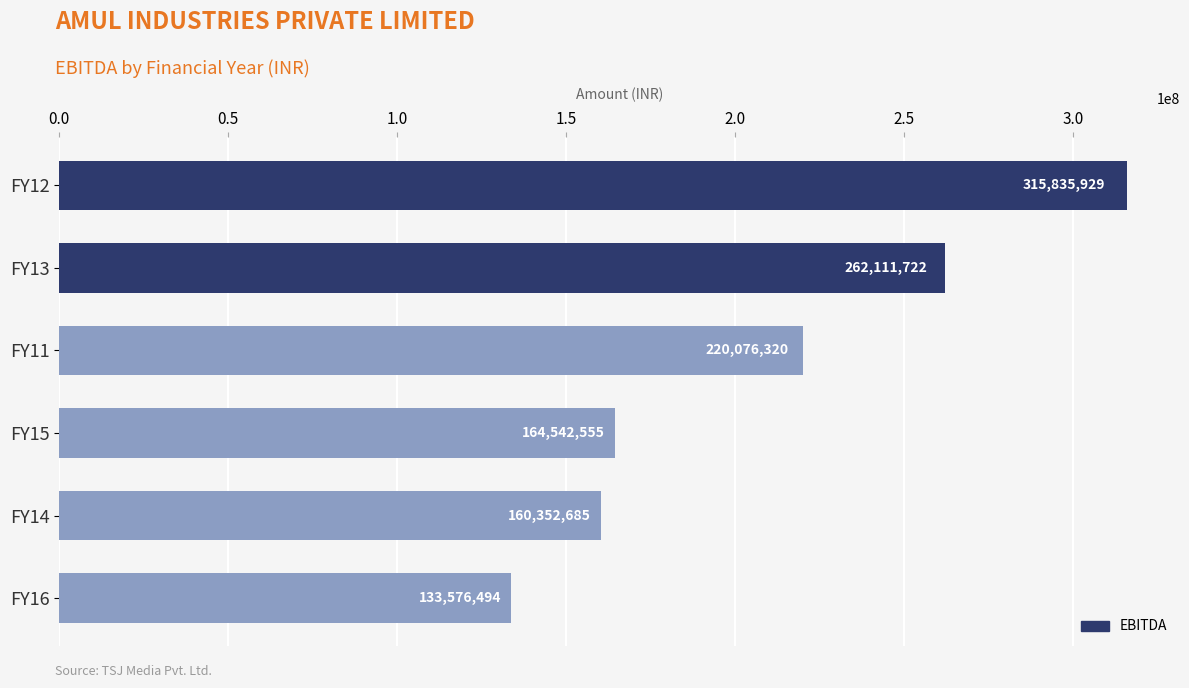

Between FY11 and FY15, which is larger?

FY11